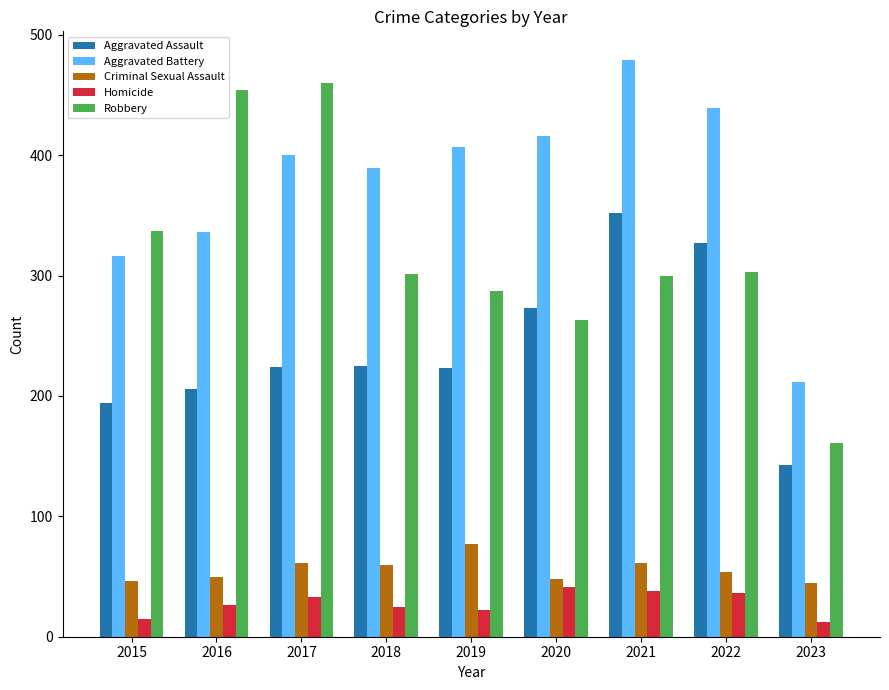

What is the minimum value shown in the chart?

12